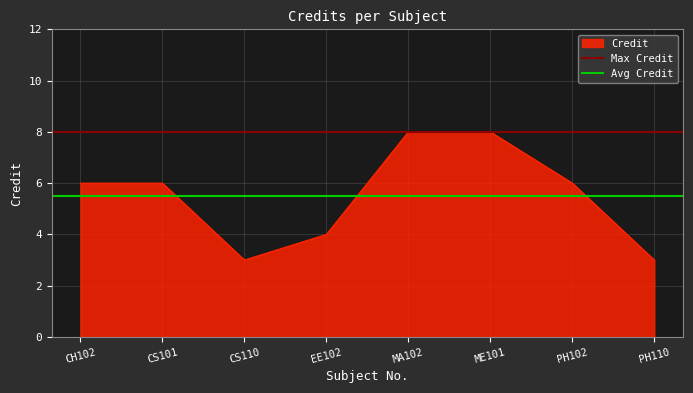

The Credit series shows 4 at EE102. True or false?

True